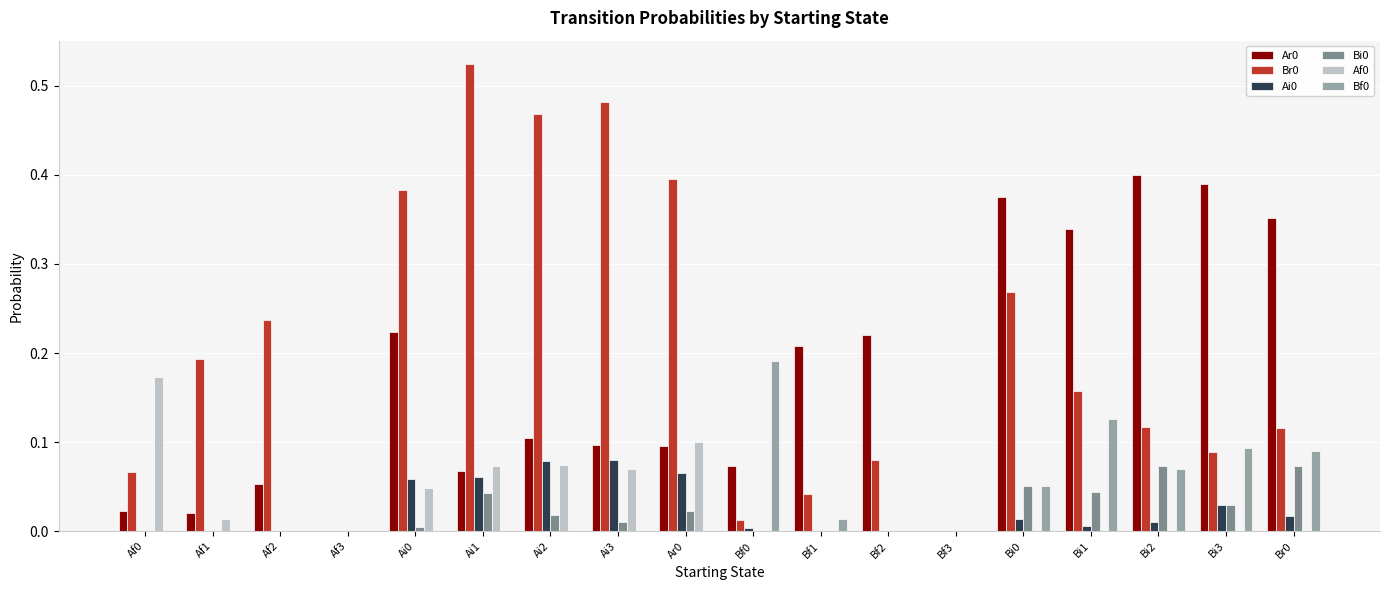

True or false: Bi0 has a value of 0.1 at Br0.

True